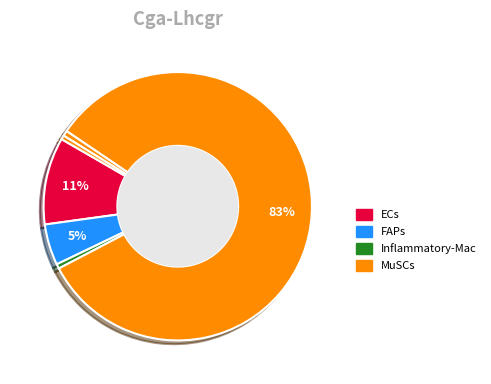

To the nearest percent, what is the difference between the largest and smallest slice percentages?

82%